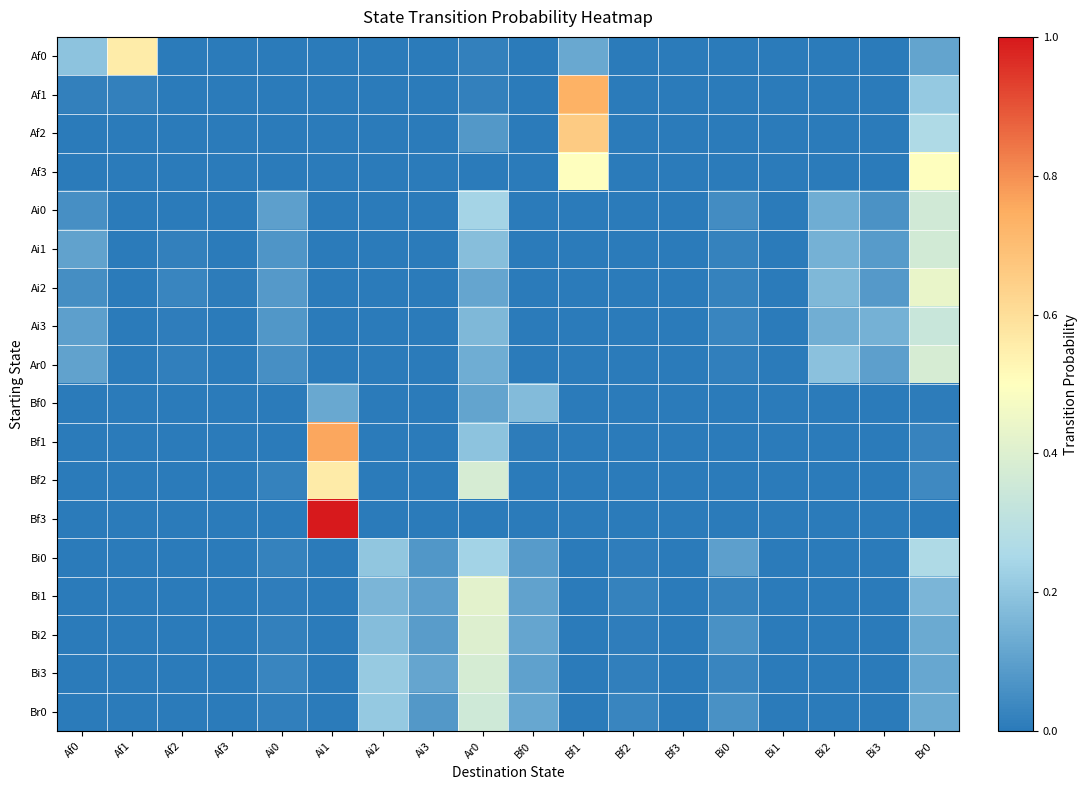

At which category is the sum across all series the highest?

Br0